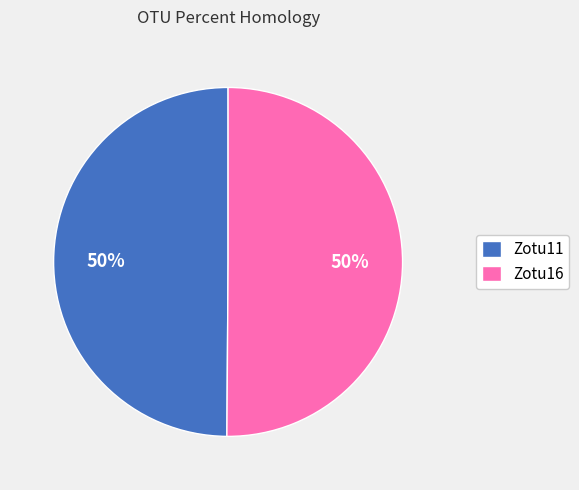

What is the ratio of the value at Zotu16 to the value at Zotu11?

1.0